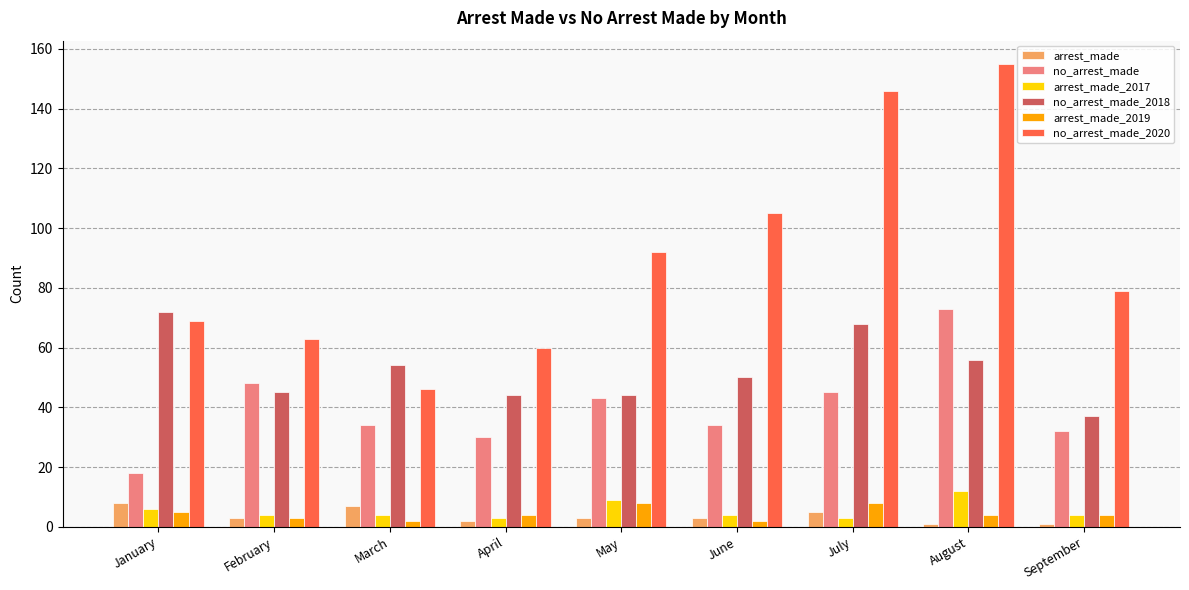

The no_arrest_made_2020 series shows 78 at March. True or false?

False